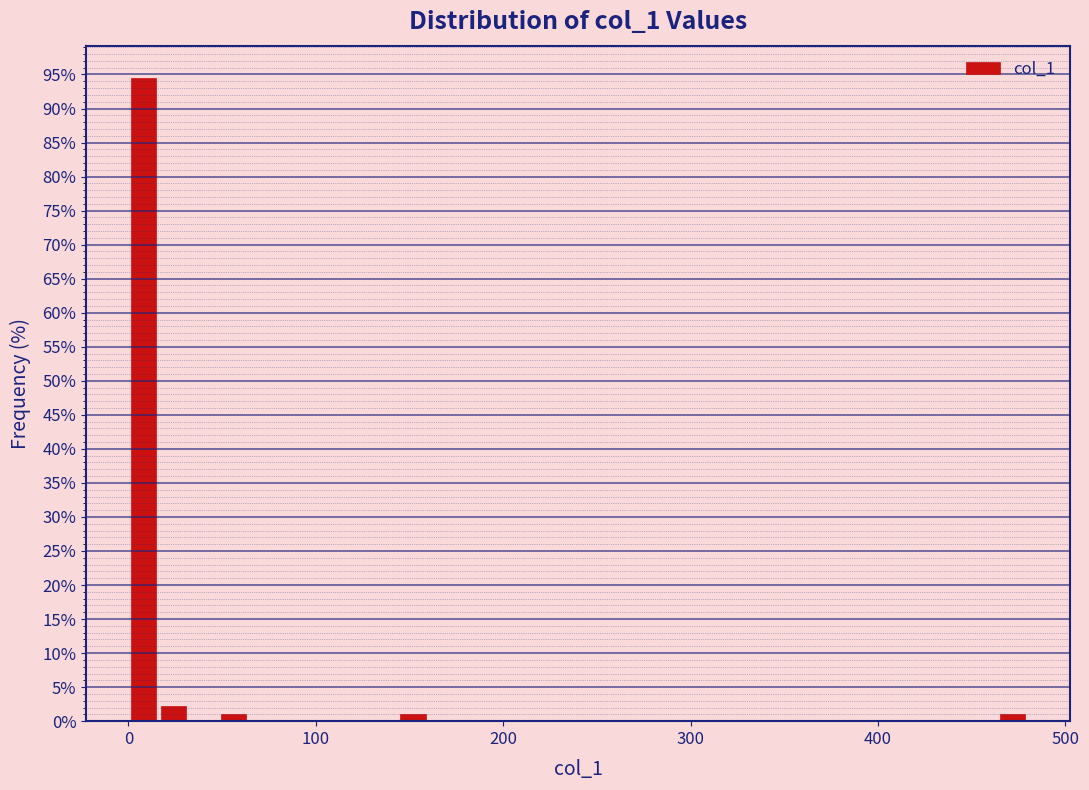

Read against the x-axis, roughly where is the centre of the tallest bar?

10